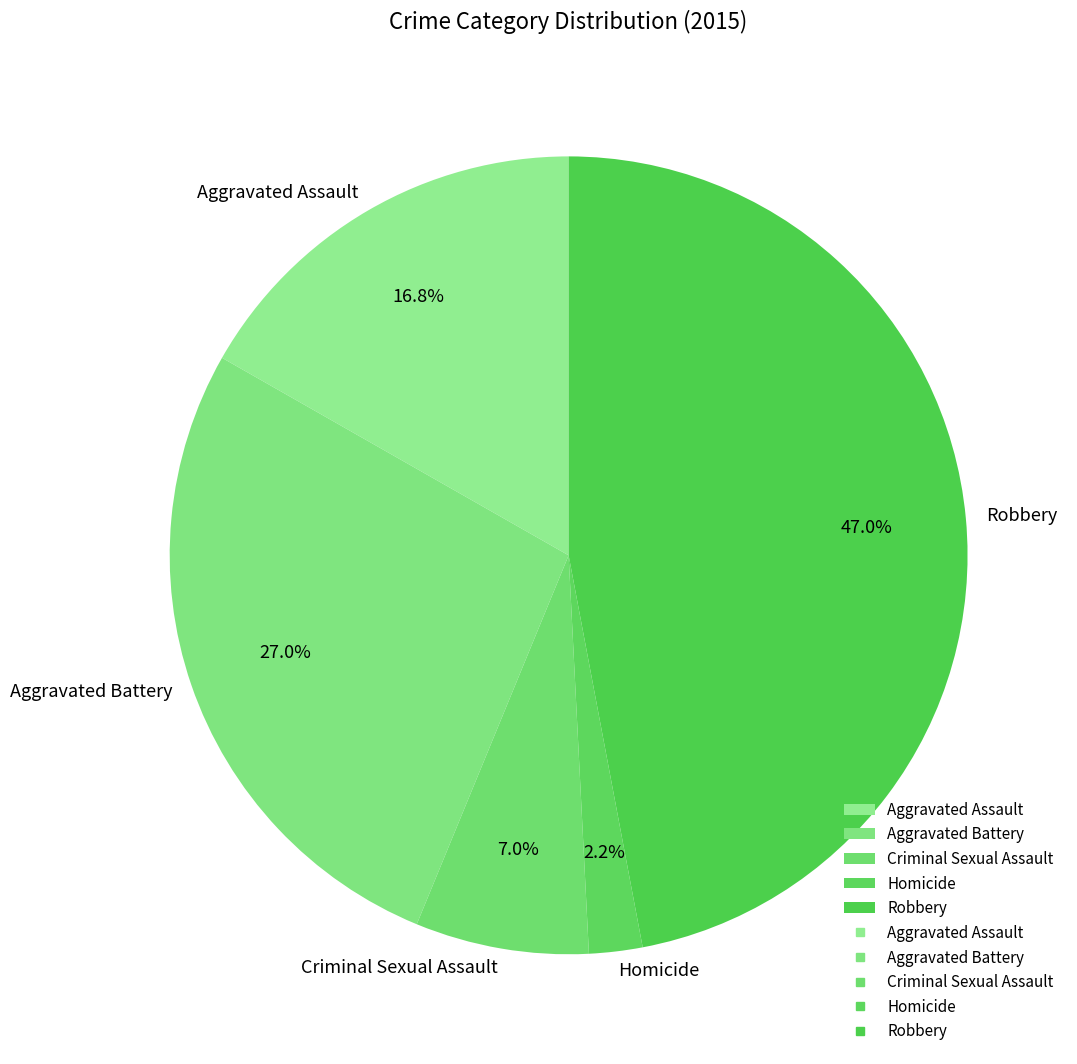

What percentage is the Aggravated Assault slice, to the nearest percent?

17%